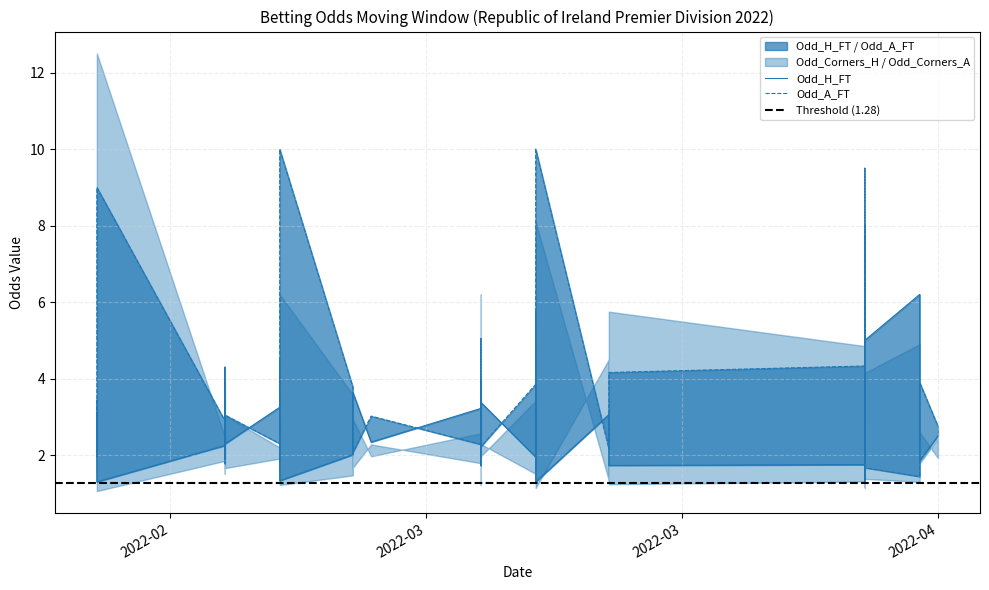

What is the sum of all Odd_A_FT values?

151.3